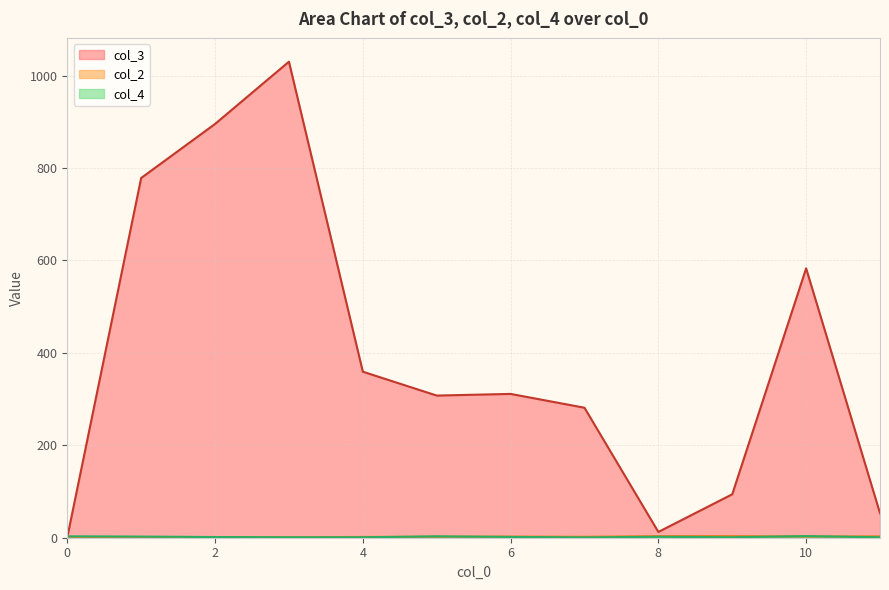

Does the chart have visible grid lines?

Yes